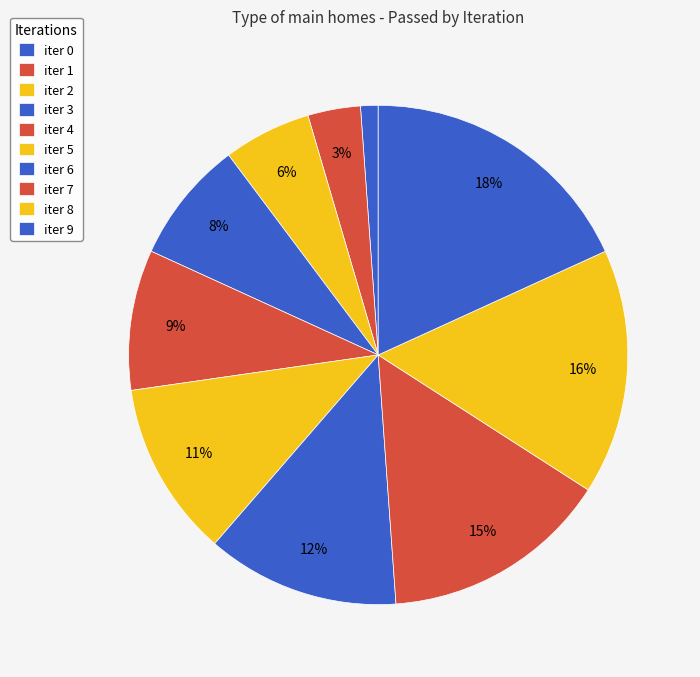

How much of the chart is everything except iter 8?

84.1%